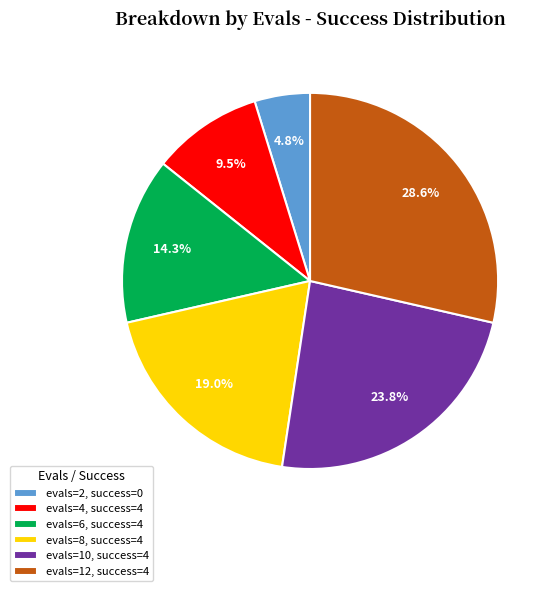

To the nearest percent, what is the average slice percentage?

17%